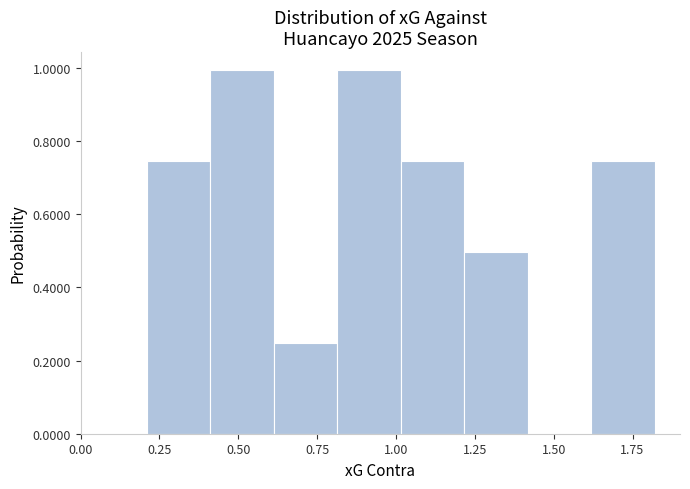

What is the height of the bar covering 1.2 to 1.4 on the x-axis? Neither the bar edges nor the heights are printed on the chart, so give them approximately, as read against the axes.

0.50